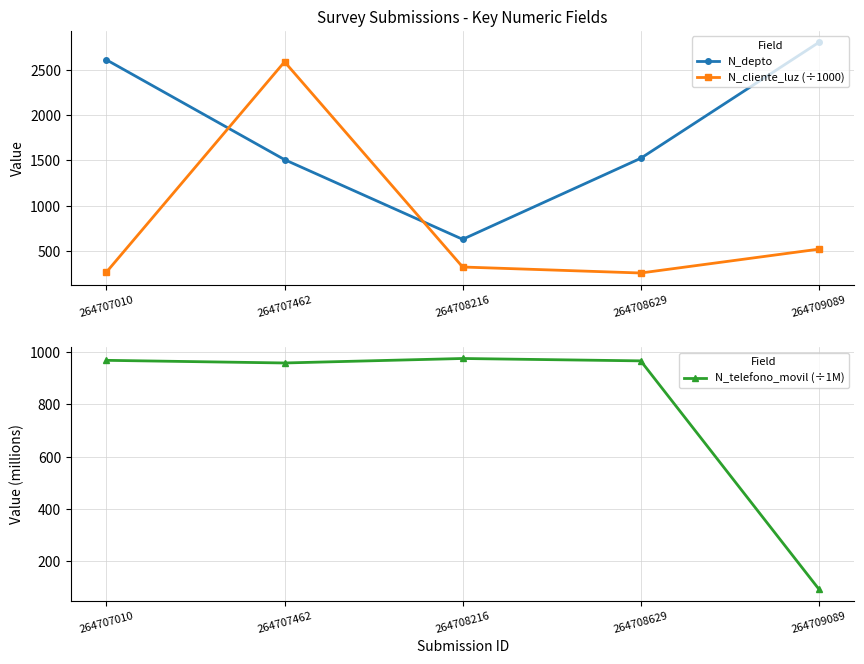

Reading left to right, what are all the values shown in this chart?

N_depto: 264707010=2608.0	264707462=1508.0	264708216=630.0	264708629=1523.0	264709089=2800.0
N_cliente_luz (÷1000): 264707010=268.7	264707462=2586.3	264708216=324.7	264708629=258.7	264709089=521.6
N_telefono_movil (÷1M): 264707010=967.5	264707462=957.4	264708216=974.5	264708629=965.4	264709089=94.6